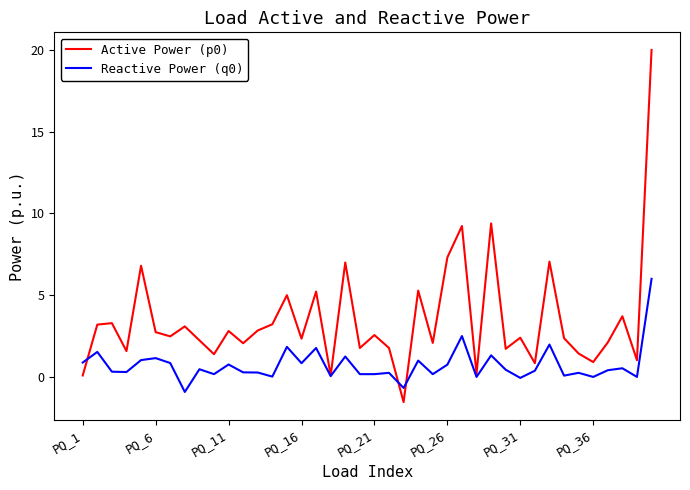

What is the minimum value for Active Power (p0)?

-1.5